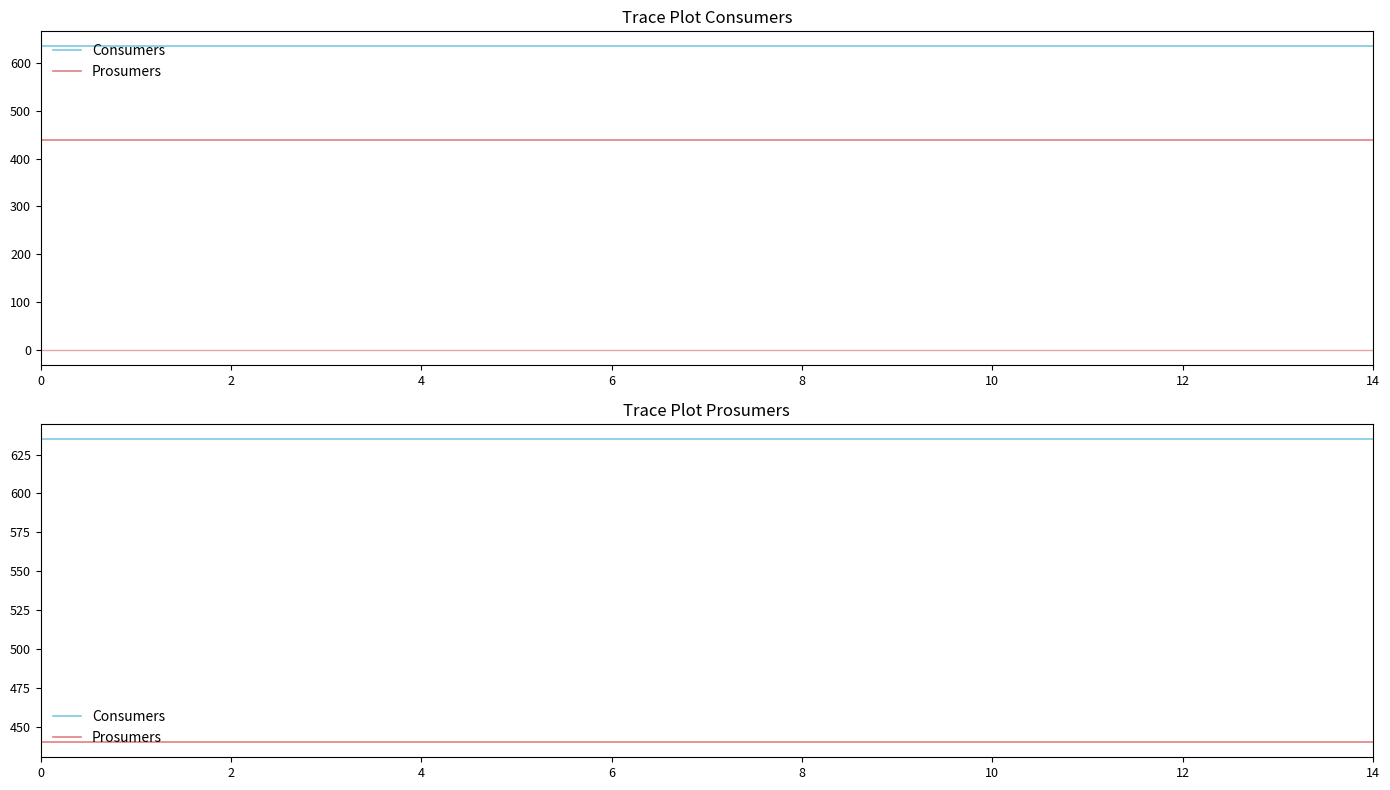

True or false: Consumers and Prosumers cross at least once.

False